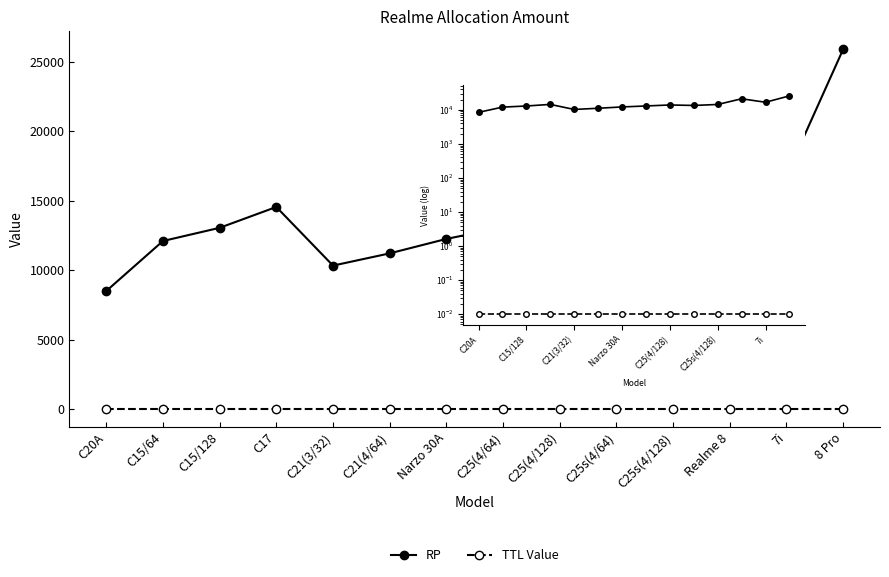

Reading left to right, list all the values displayed in this chart.

RP: C20A=8490.0	C15/64=12090.0	C15/128=13040.0	C17=14540.0	C21(3/32)=10320.0	C21(4/64)=11200.0	Narzo 30A=12240.0	C25(4/64)=13070.0	C25(4/128)=13990.0	C25s(4/64)=13540.0	C25s(4/128)=14470.0	Realme 8=21270.0	7i=16810.0	8 Pro=25890.0
TTL Value: C20A=0.0	C15/64=0.0	C15/128=0.0	C17=0.0	C21(3/32)=0.0	C21(4/64)=0.0	Narzo 30A=0.0	C25(4/64)=0.0	C25(4/128)=0.0	C25s(4/64)=0.0	C25s(4/128)=0.0	Realme 8=0.0	7i=0.0	8 Pro=0.0